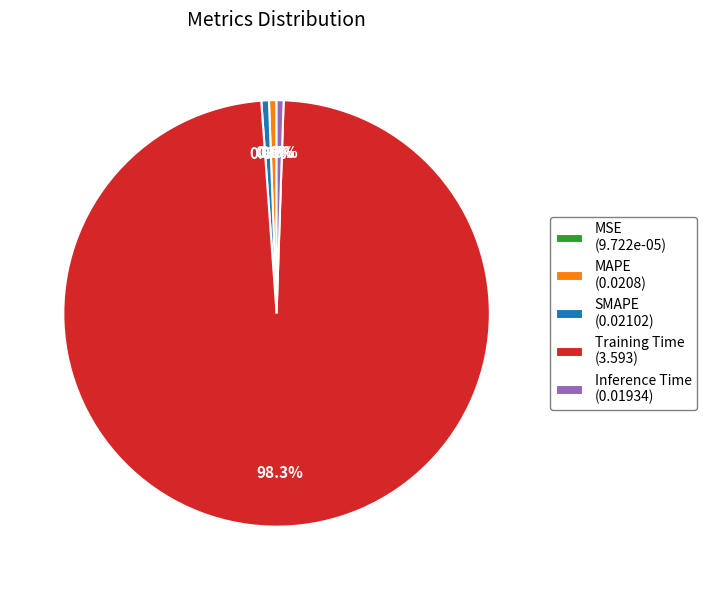

What percentage is the Training Time slice, to the nearest percent?

98%